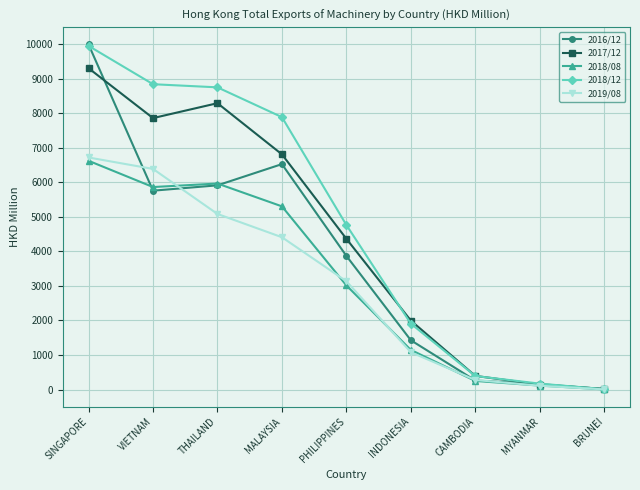

What is the difference between the 2018/12 values at BRUNEI and VIETNAM?

8828.7